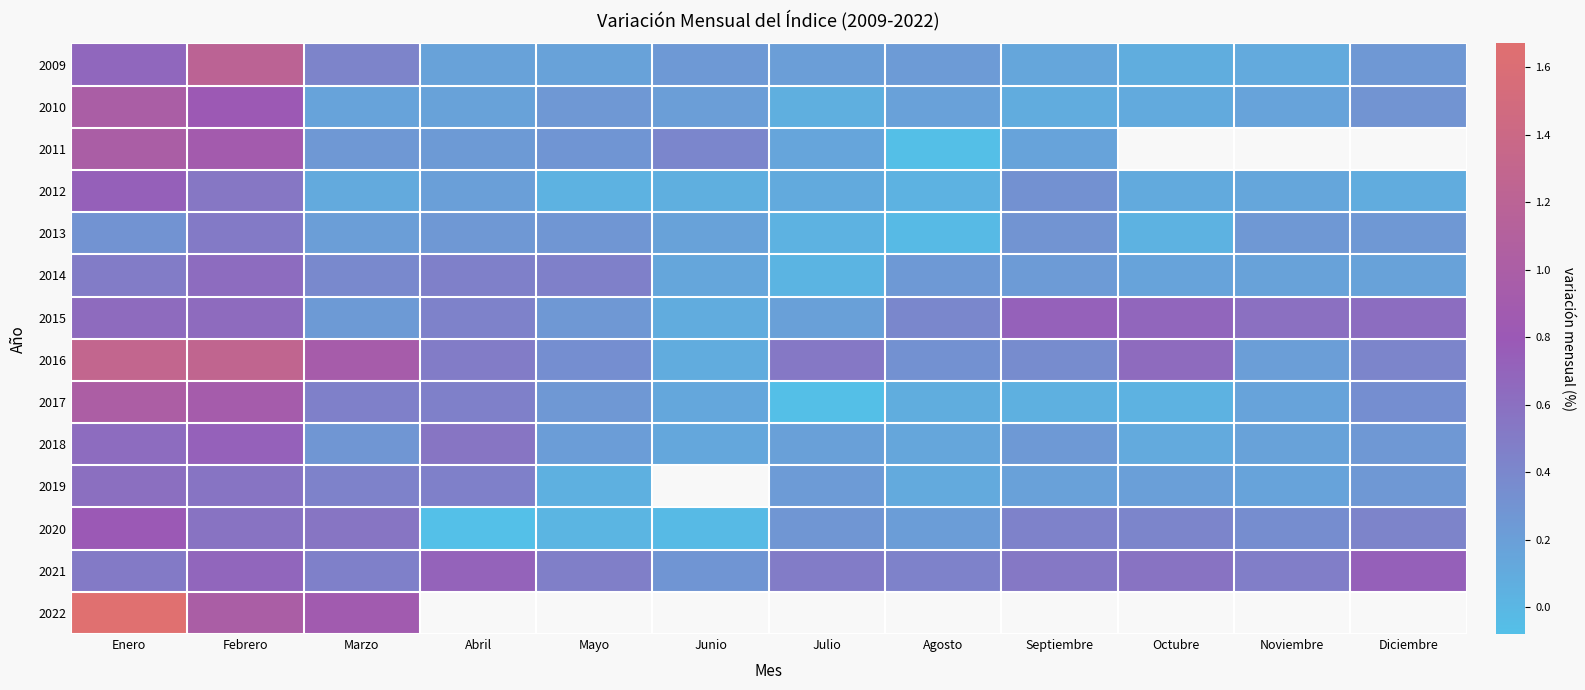

What is the difference between the maximum and minimum values in the 2015 series?

0.6